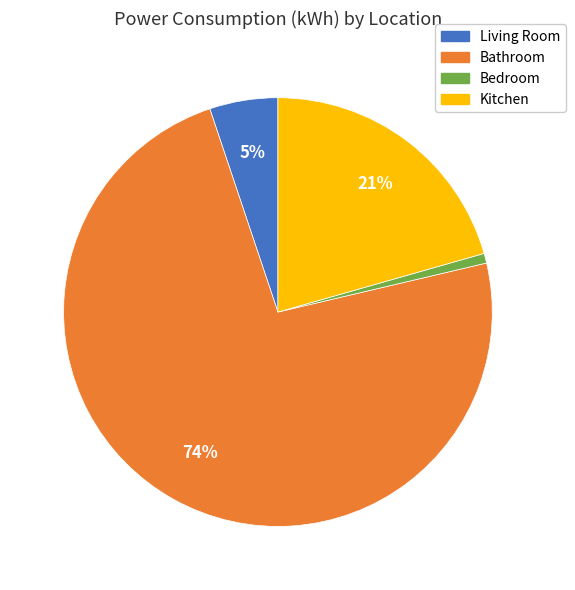

Which has a higher value, Living Room or Bedroom?

Living Room